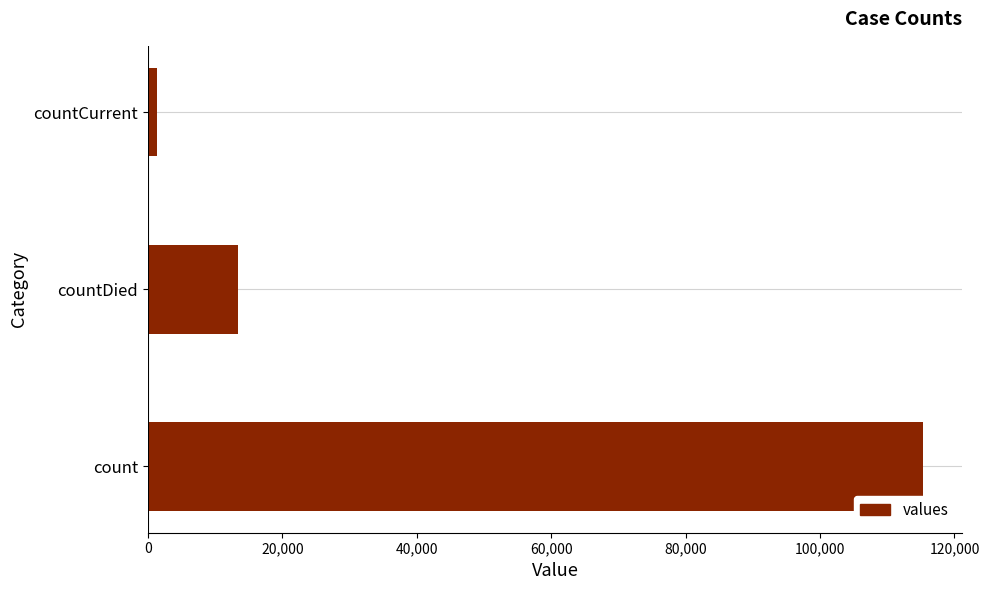

True or false: the data shows 115379 at count.

True